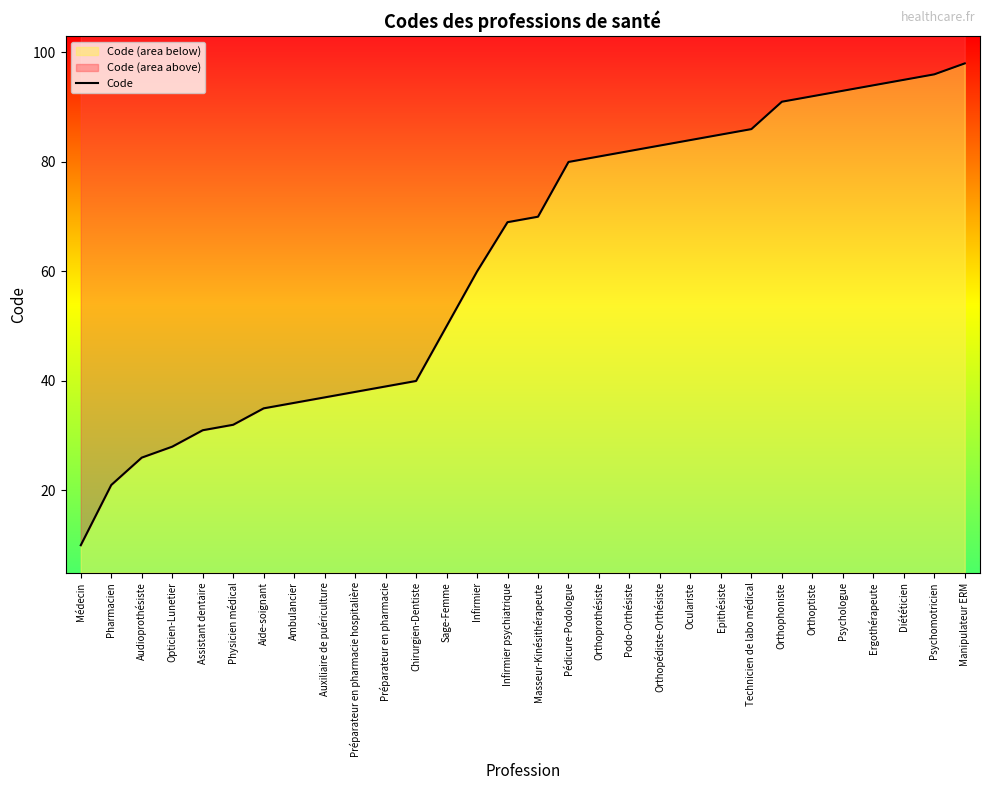

What is the difference between the maximum and minimum values?

88